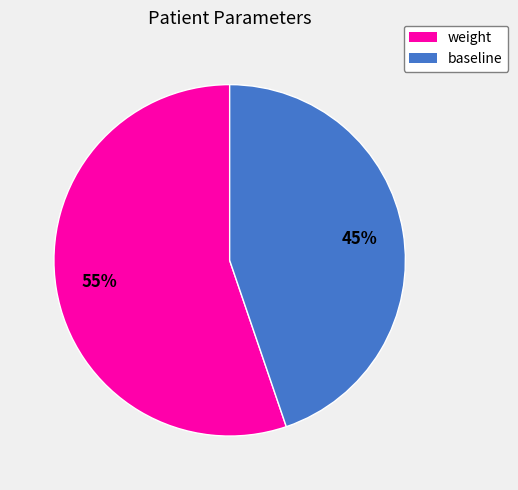

Approximately how many times larger is the value at baseline compared to weight?

0.8